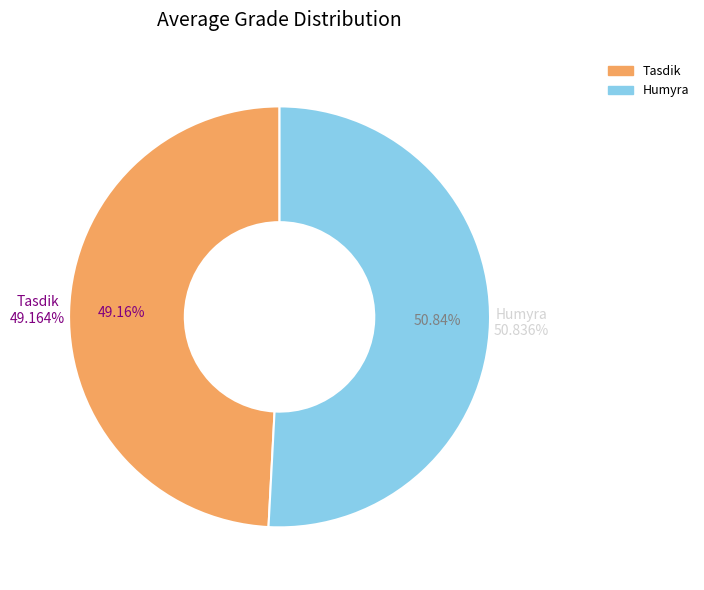

What percentage is the Humyra slice, to the nearest percent?

51%